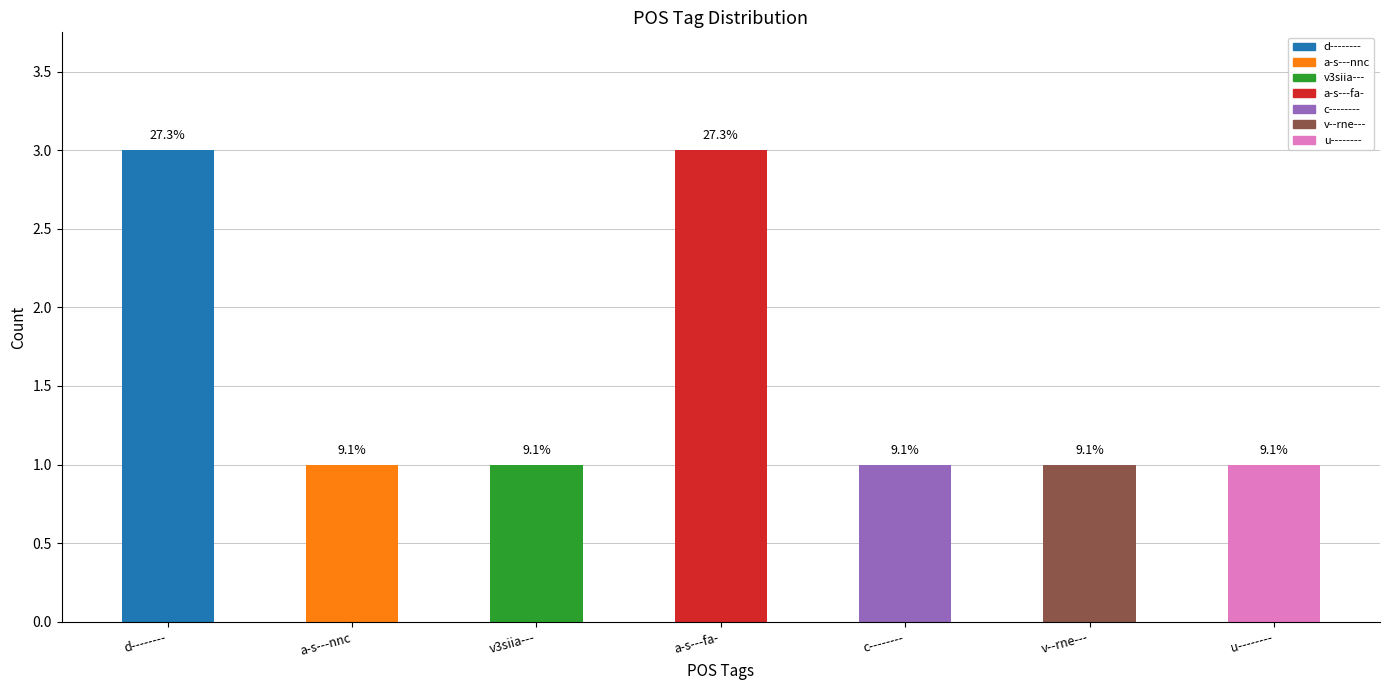

Which label corresponds to the smallest value in the chart?

v3siia---